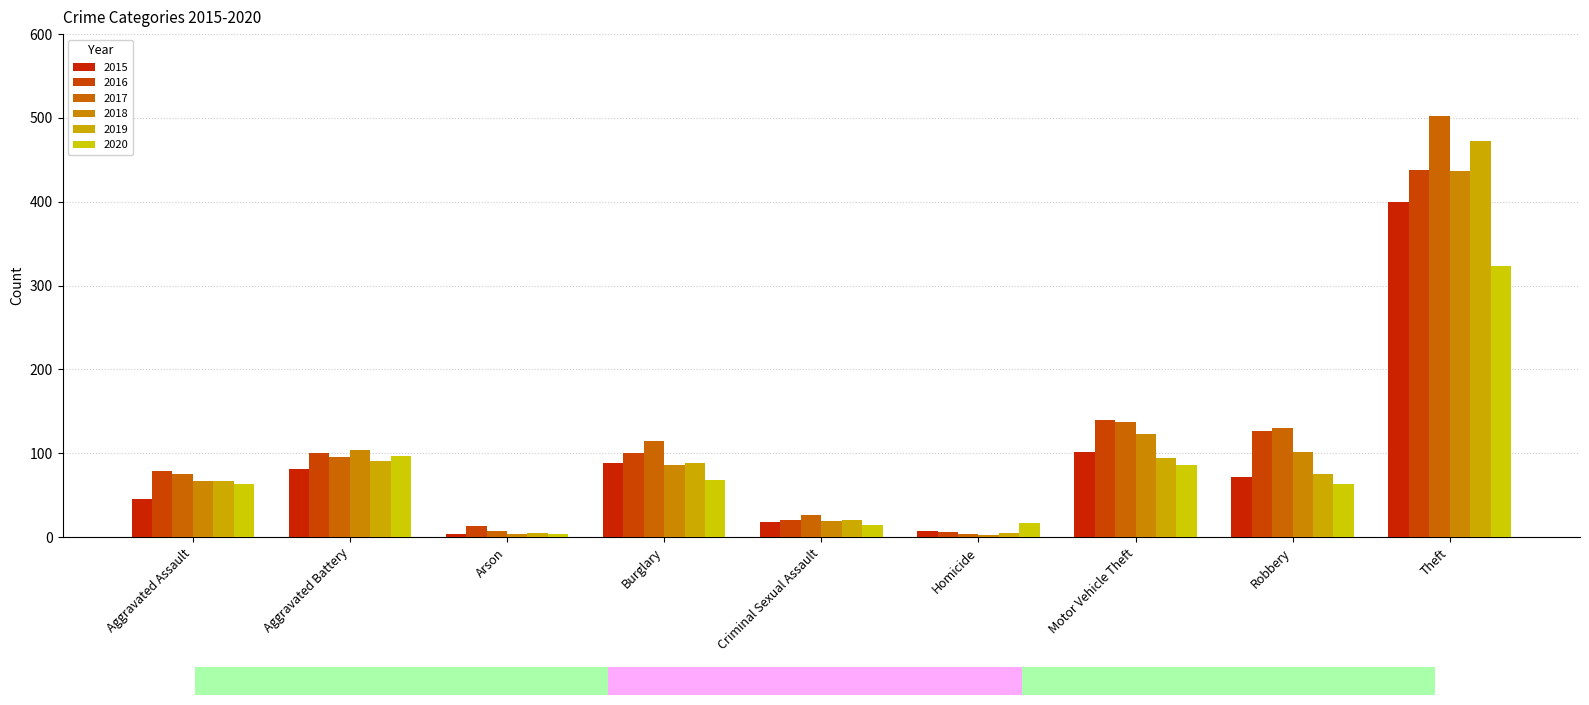

How many bars are there in each group?

6